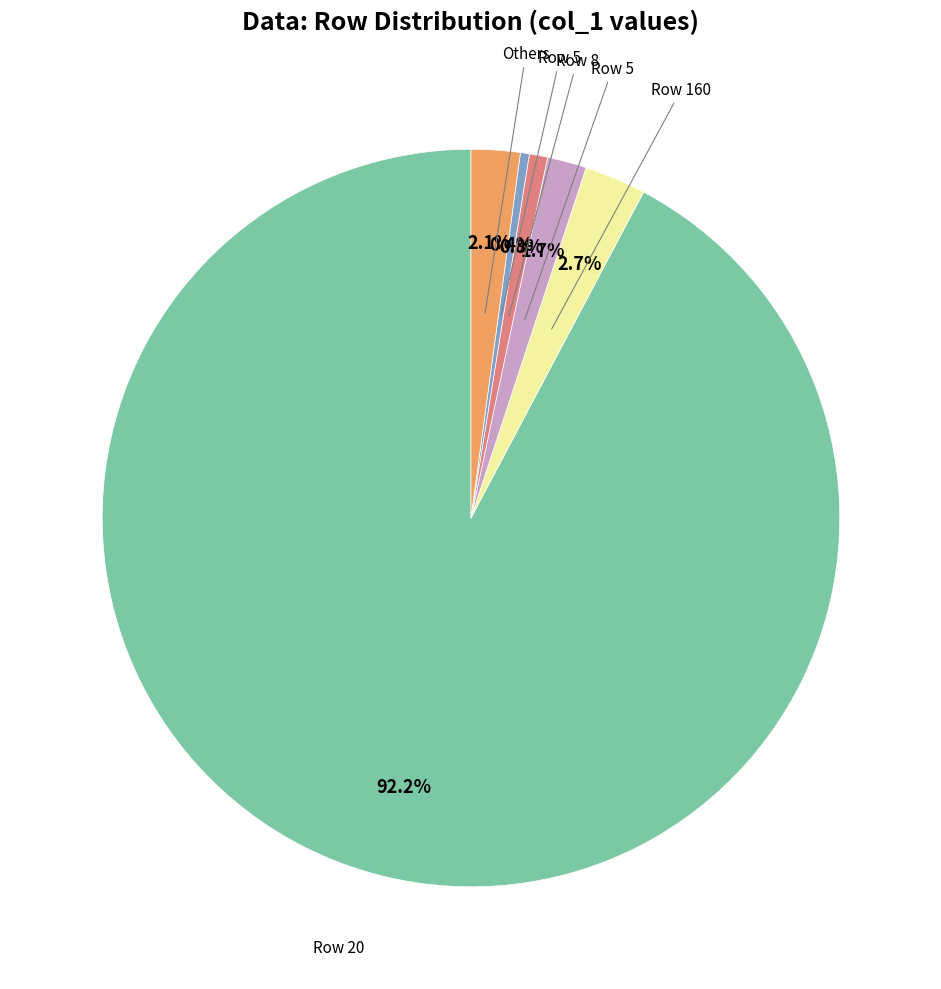

Is there a majority slice in this chart?

Yes